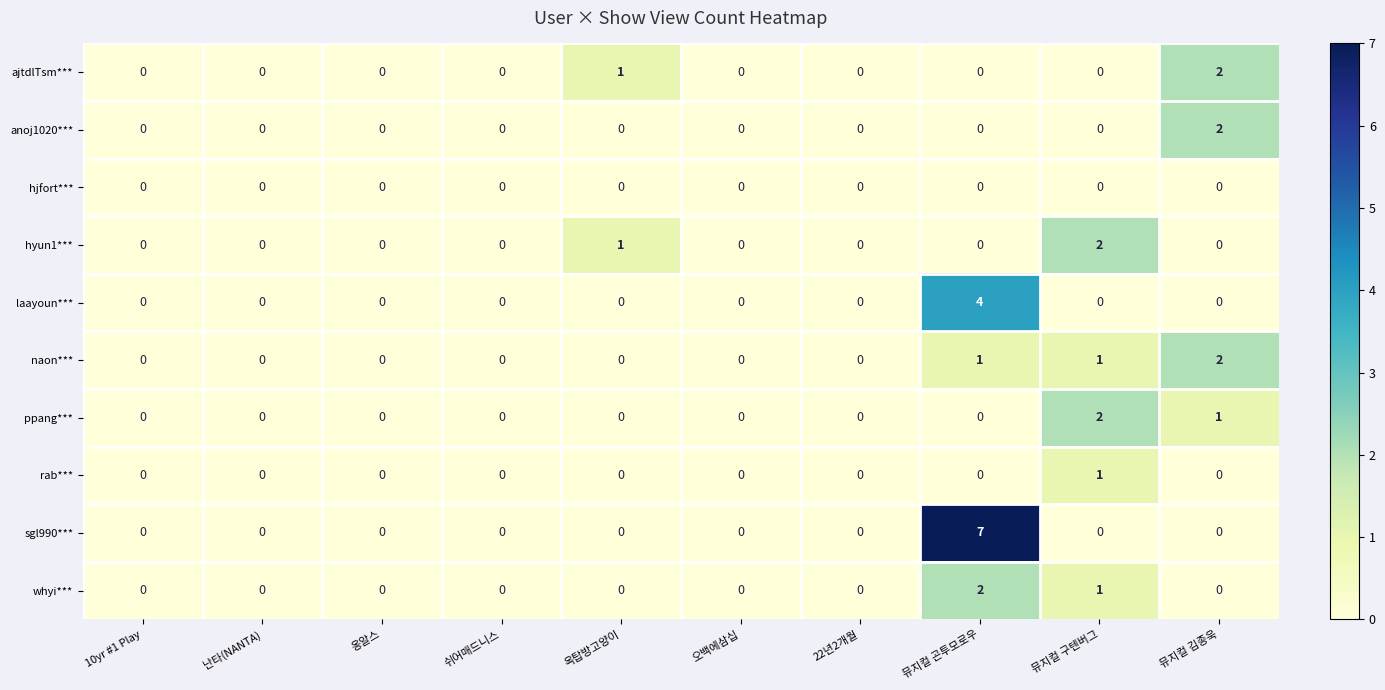

Which series changed the most between 난타(NANTA) and 뮤지컬 곤투모로우?

sgl990***